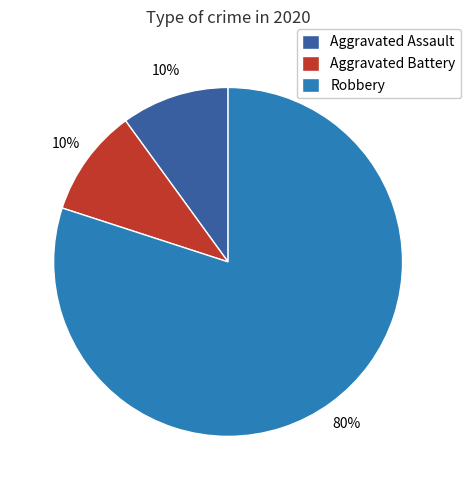

True or false: Aggravated Battery accounts for 5% of the total.

False